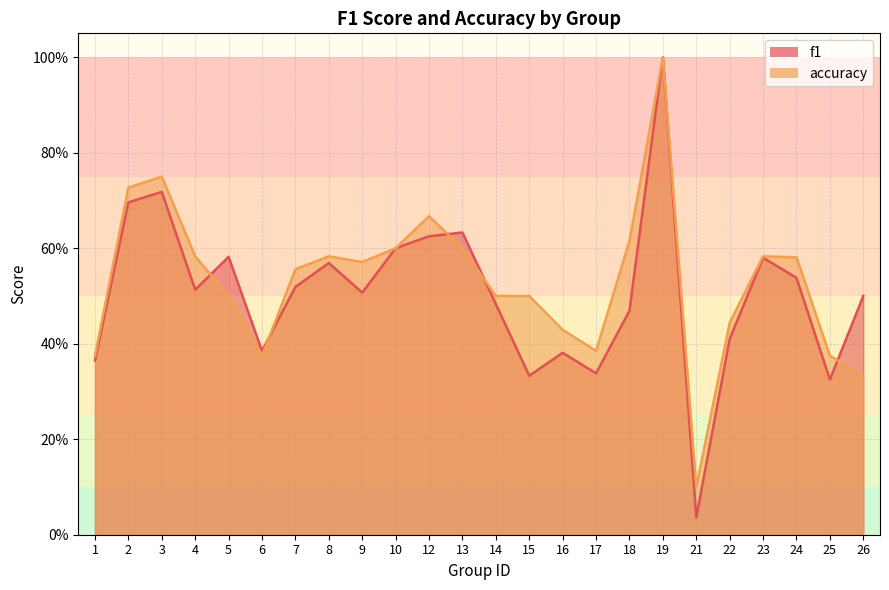

Which series has the largest total across all categories?

accuracy